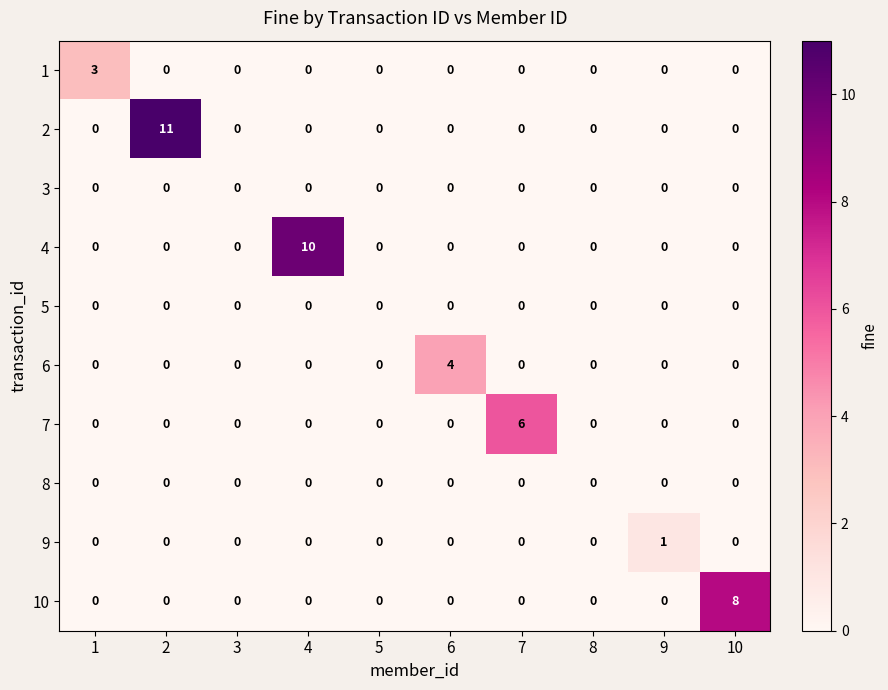

Is the value of 10 at 10 greater than the value of 6 at 9?

Yes